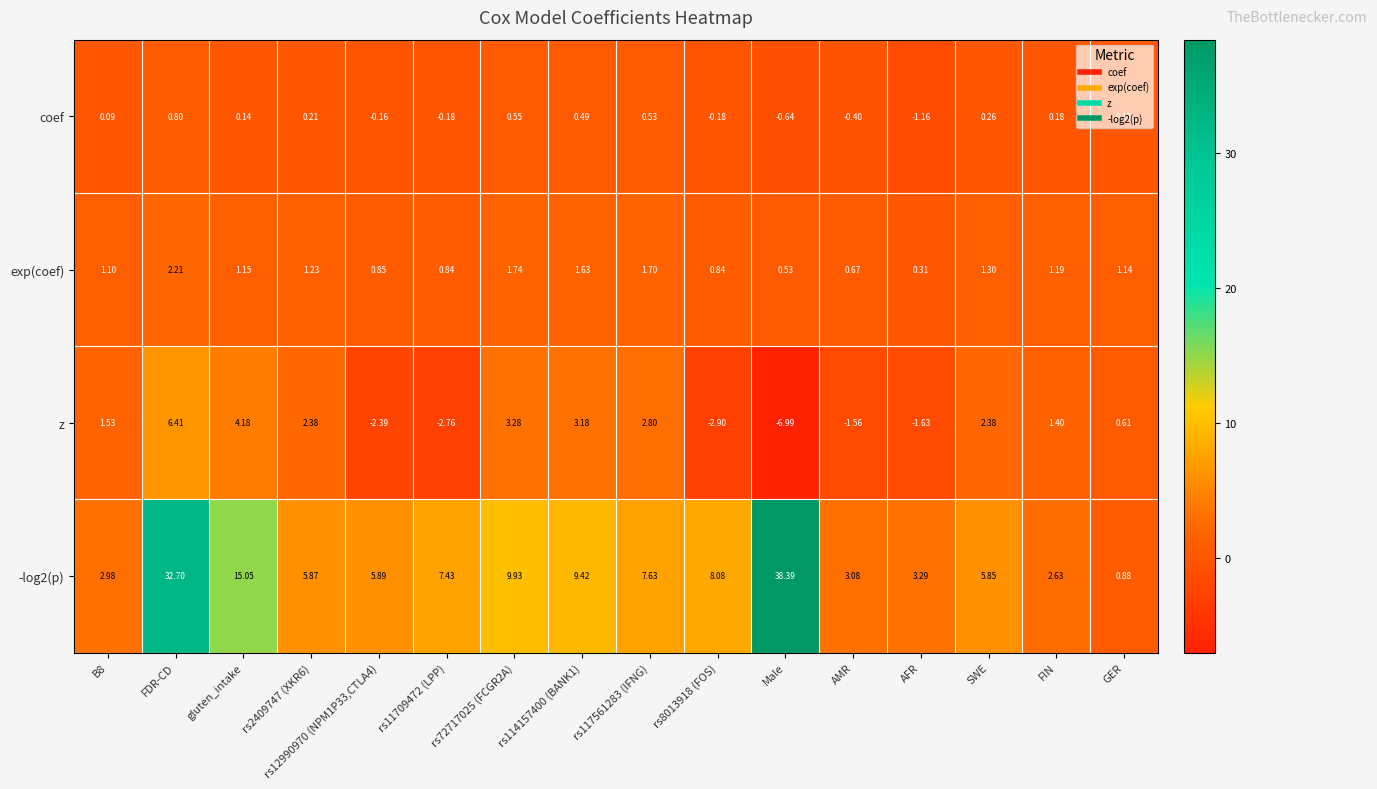

At which category is the sum across all series the highest?

FDR-CD